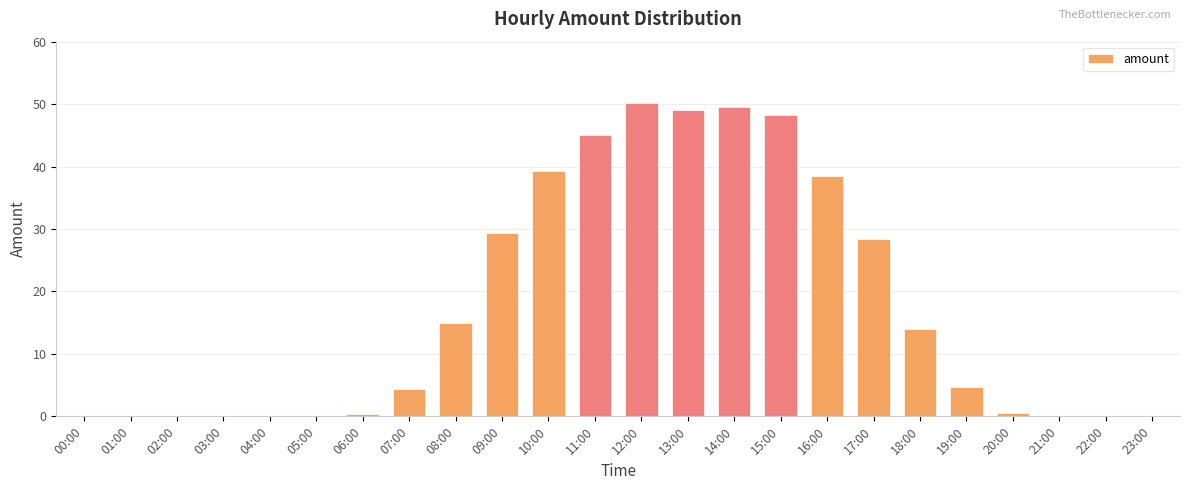

What is the change in value from 03:00 to 08:00?

+14.9